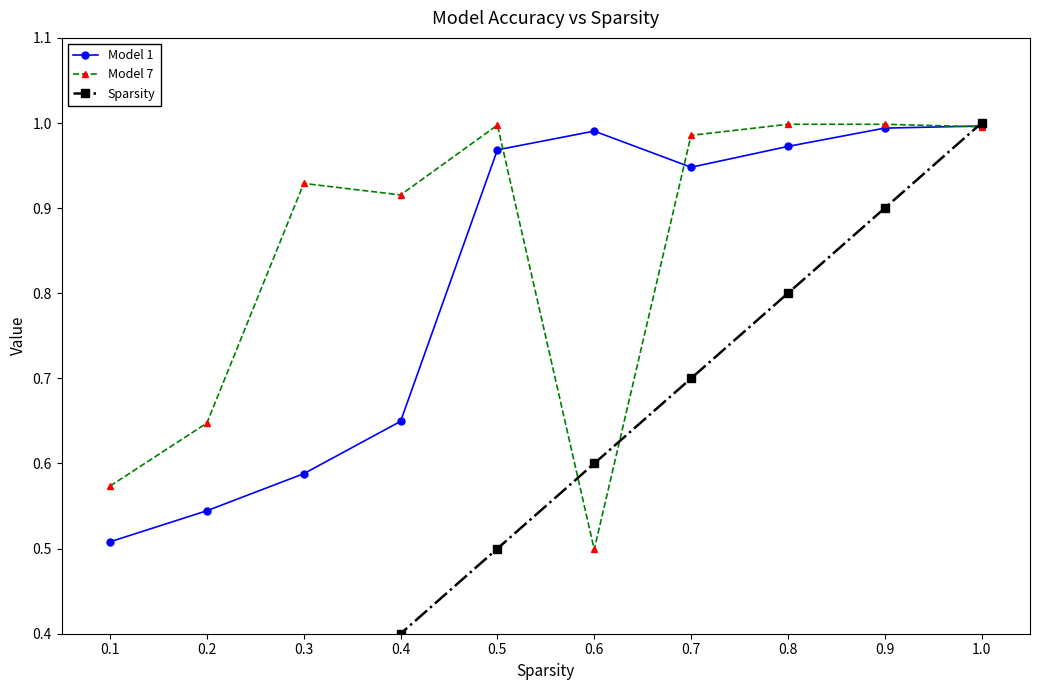

The value of Model 1 at 0.9 is 1.5. True or false?

False